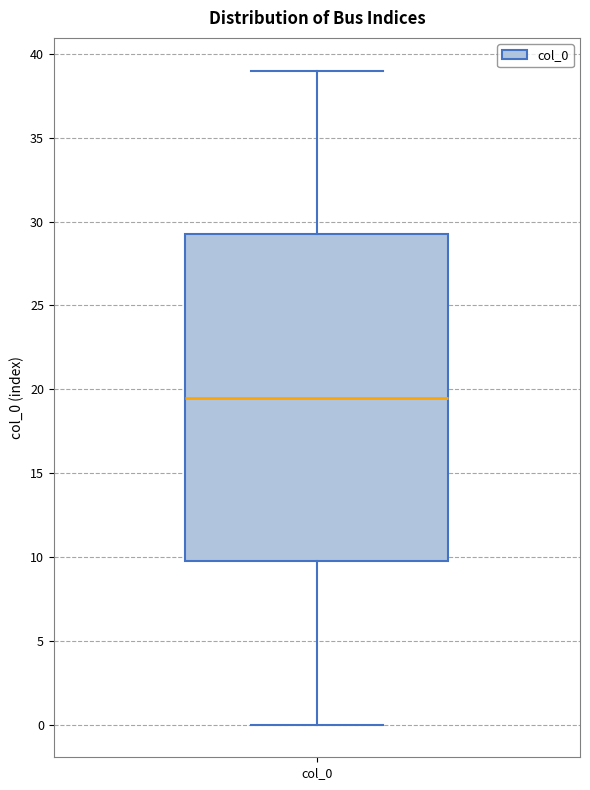

Read this box plot against the y-axis: the position of the median line, the range covered by the box, and the ends of both whiskers. The values are not printed on the chart, so give them approximately, as read against the axis.

median 19.5, box 10.0 to 29.5, whiskers 0.0 to 39.0